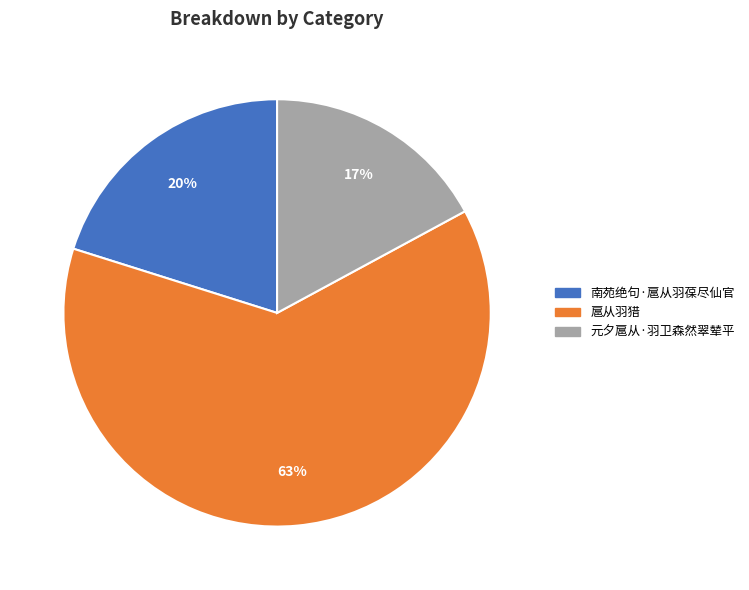

To the nearest percent, what percentage of the pie is 扈从羽猎?

63%